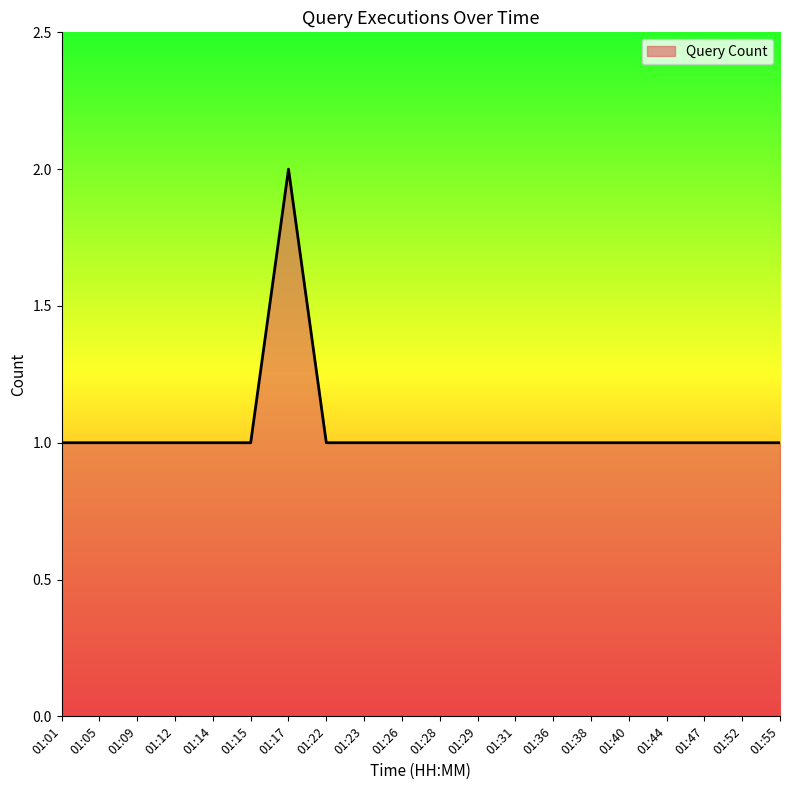

The value at 01:12 is 1. True or false?

True